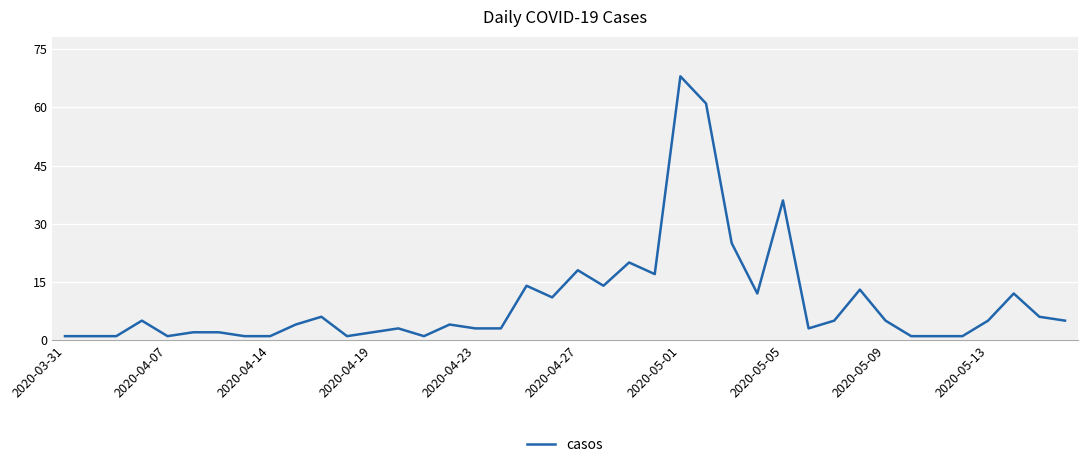

Where does the data first go above 5?

10